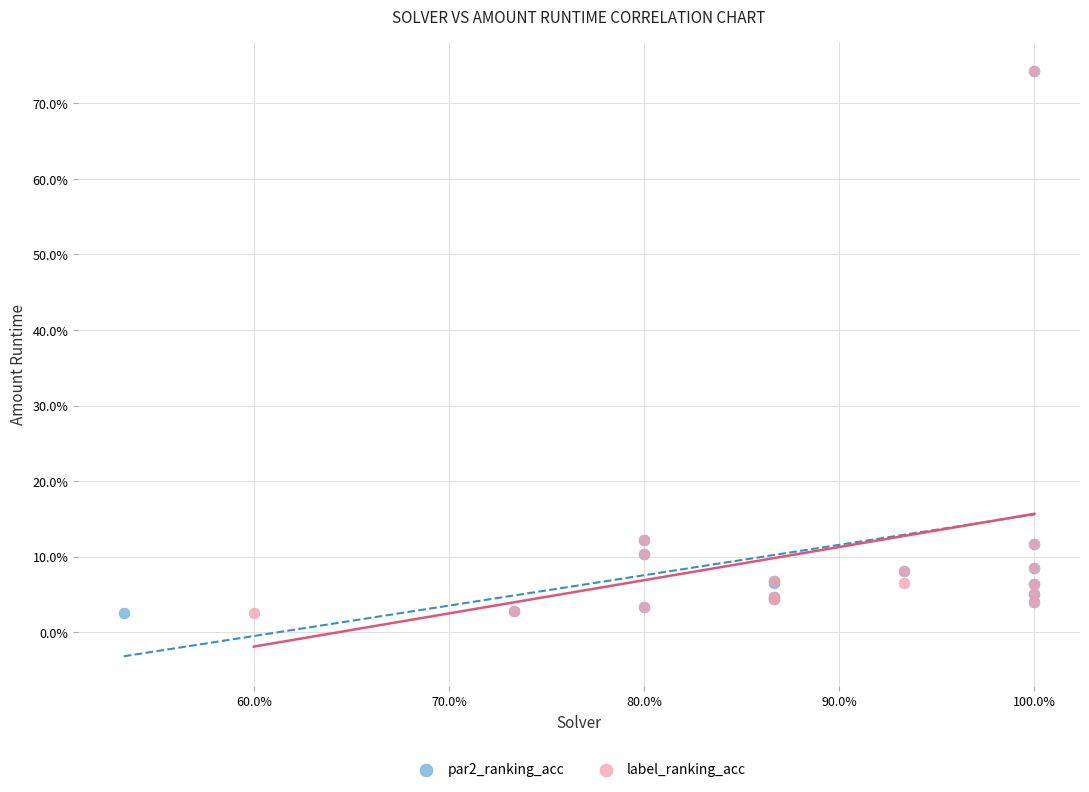

What are all the series names shown in the legend?

par2_ranking_acc, label_ranking_acc